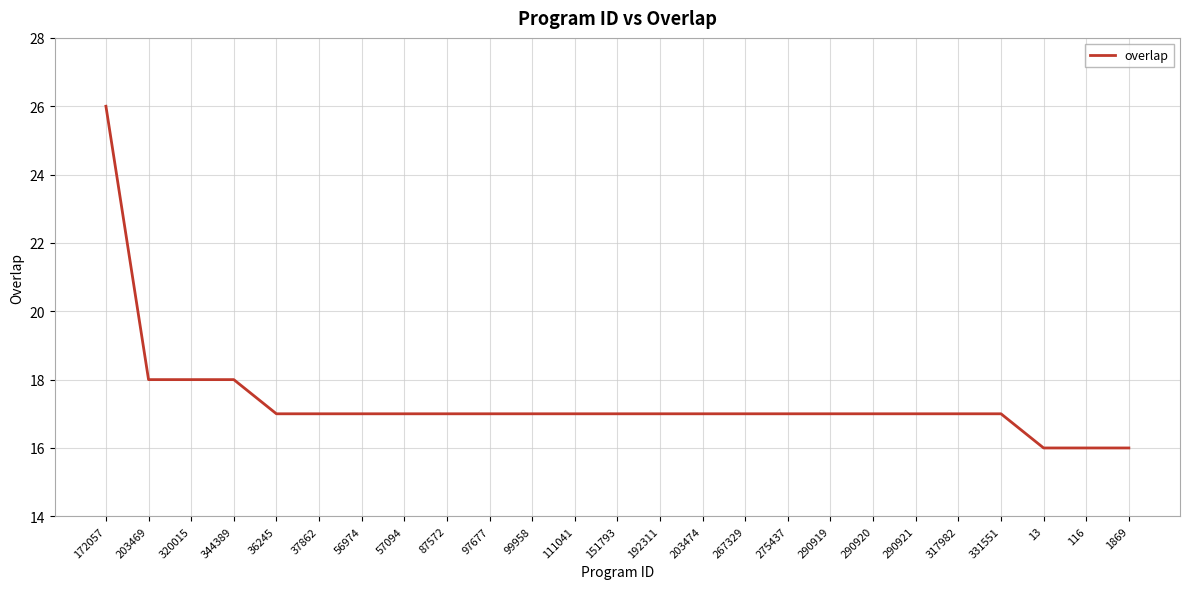

What position from the right is 331551?

4